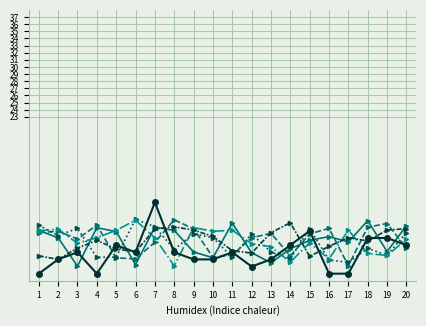

At which category is the sum across all series the highest?

7